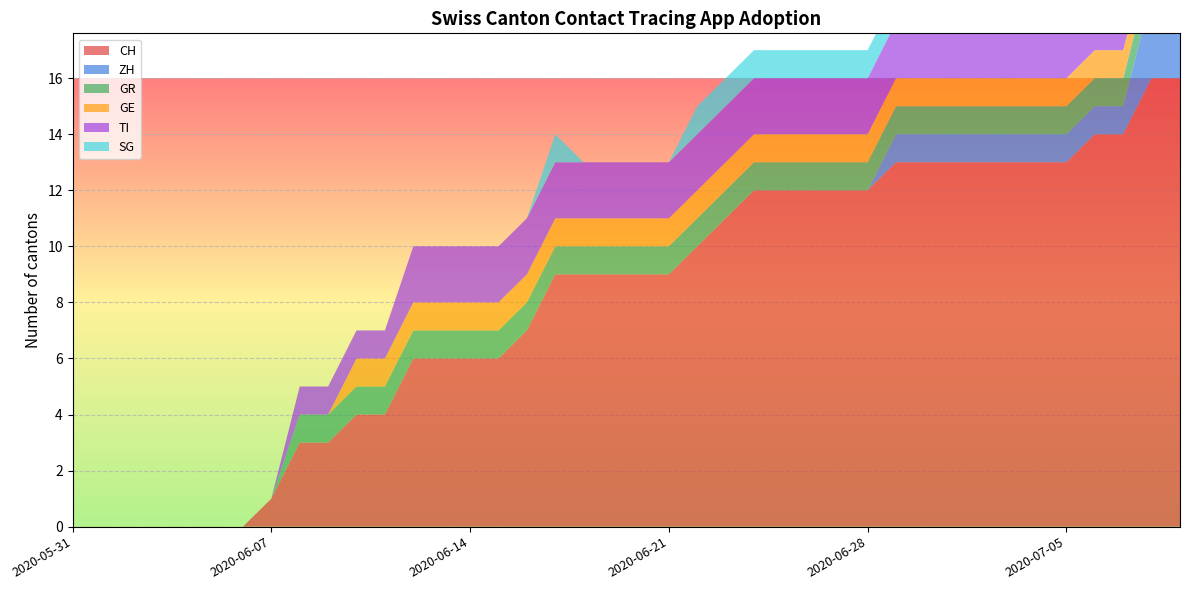

Reading right to left, transcribe all the data shown in this chart.

CH: 2020-07-09=16	2020-07-08=16	2020-07-07=14	2020-07-06=14	2020-07-05=13	2020-07-04=13	2020-07-03=13	2020-07-02=13	2020-07-01=13	2020-06-30=13	2020-06-29=13	2020-06-28=12	2020-06-27=12	2020-06-26=12	2020-06-25=12	2020-06-24=12	2020-06-23=11	2020-06-22=10	2020-06-21=9	2020-06-20=9	2020-06-19=9	2020-06-18=9	2020-06-17=9	2020-06-16=7	2020-06-15=6	2020-06-14=6	2020-06-13=6	2020-06-12=6	2020-06-11=4	2020-06-10=4	2020-06-09=3	2020-06-08=3	2020-06-07=1	2020-06-06=0	2020-06-05=0	2020-06-04=0	2020-06-03=0	2020-06-02=0	2020-06-01=0	2020-05-31=0
ZH: 2020-07-09=3	2020-07-08=3	2020-07-07=1	2020-07-06=1	2020-07-05=1	2020-07-04=1	2020-07-03=1	2020-07-02=1	2020-07-01=1	2020-06-30=1	2020-06-29=1	2020-06-28=0	2020-06-27=0	2020-06-26=0	2020-06-25=0	2020-06-24=0	2020-06-23=0	2020-06-22=0	2020-06-21=0	2020-06-20=0	2020-06-19=0	2020-06-18=0	2020-06-17=0	2020-06-16=0	2020-06-15=0	2020-06-14=0	2020-06-13=0	2020-06-12=0	2020-06-11=0	2020-06-10=0	2020-06-09=0	2020-06-08=0	2020-06-07=0	2020-06-06=0	2020-06-05=0	2020-06-04=0	2020-06-03=0	2020-06-02=0	2020-06-01=0	2020-05-31=0
GR: 2020-07-09=1	2020-07-08=1	2020-07-07=1	2020-07-06=1	2020-07-05=1	2020-07-04=1	2020-07-03=1	2020-07-02=1	2020-07-01=1	2020-06-30=1	2020-06-29=1	2020-06-28=1	2020-06-27=1	2020-06-26=1	2020-06-25=1	2020-06-24=1	2020-06-23=1	2020-06-22=1	2020-06-21=1	2020-06-20=1	2020-06-19=1	2020-06-18=1	2020-06-17=1	2020-06-16=1	2020-06-15=1	2020-06-14=1	2020-06-13=1	2020-06-12=1	2020-06-11=1	2020-06-10=1	2020-06-09=1	2020-06-08=1	2020-06-07=0	2020-06-06=0	2020-06-05=0	2020-06-04=0	2020-06-03=0	2020-06-02=0	2020-06-01=0	2020-05-31=0
GE: 2020-07-09=1	2020-07-08=1	2020-07-07=1	2020-07-06=1	2020-07-05=1	2020-07-04=1	2020-07-03=1	2020-07-02=1	2020-07-01=1	2020-06-30=1	2020-06-29=1	2020-06-28=1	2020-06-27=1	2020-06-26=1	2020-06-25=1	2020-06-24=1	2020-06-23=1	2020-06-22=1	2020-06-21=1	2020-06-20=1	2020-06-19=1	2020-06-18=1	2020-06-17=1	2020-06-16=1	2020-06-15=1	2020-06-14=1	2020-06-13=1	2020-06-12=1	2020-06-11=1	2020-06-10=1	2020-06-09=0	2020-06-08=0	2020-06-07=0	2020-06-06=0	2020-06-05=0	2020-06-04=0	2020-06-03=0	2020-06-02=0	2020-06-01=0	2020-05-31=0
TI: 2020-07-09=2	2020-07-08=2	2020-07-07=2	2020-07-06=2	2020-07-05=2	2020-07-04=2	2020-07-03=2	2020-07-02=2	2020-07-01=2	2020-06-30=2	2020-06-29=2	2020-06-28=2	2020-06-27=2	2020-06-26=2	2020-06-25=2	2020-06-24=2	2020-06-23=2	2020-06-22=2	2020-06-21=2	2020-06-20=2	2020-06-19=2	2020-06-18=2	2020-06-17=2	2020-06-16=2	2020-06-15=2	2020-06-14=2	2020-06-13=2	2020-06-12=2	2020-06-11=1	2020-06-10=1	2020-06-09=1	2020-06-08=1	2020-06-07=0	2020-06-06=0	2020-06-05=0	2020-06-04=0	2020-06-03=0	2020-06-02=0	2020-06-01=0	2020-05-31=0
SG: 2020-07-09=2	2020-07-08=2	2020-07-07=2	2020-07-06=2	2020-07-05=1	2020-07-04=1	2020-07-03=1	2020-07-02=1	2020-07-01=1	2020-06-30=1	2020-06-29=1	2020-06-28=1	2020-06-27=1	2020-06-26=1	2020-06-25=1	2020-06-24=1	2020-06-23=1	2020-06-22=1	2020-06-21=0	2020-06-20=0	2020-06-19=0	2020-06-18=0	2020-06-17=1	2020-06-16=0	2020-06-15=0	2020-06-14=0	2020-06-13=0	2020-06-12=0	2020-06-11=0	2020-06-10=0	2020-06-09=0	2020-06-08=0	2020-06-07=0	2020-06-06=0	2020-06-05=0	2020-06-04=0	2020-06-03=0	2020-06-02=0	2020-06-01=0	2020-05-31=0